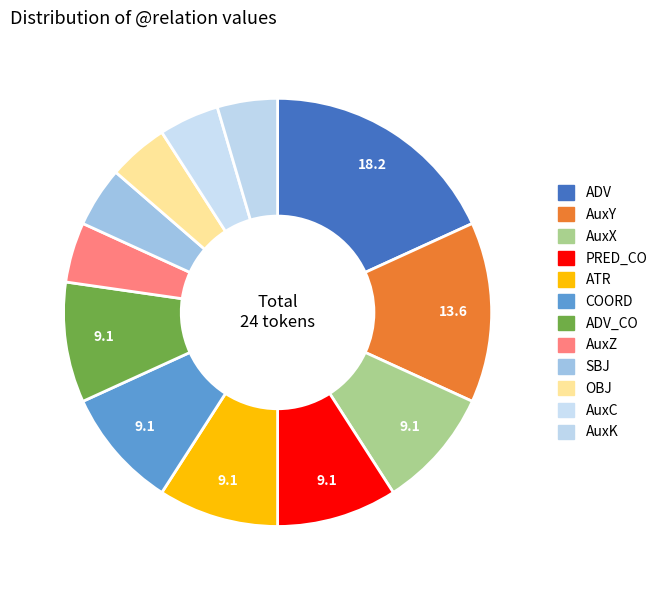

Does ADV_CO represent more than half of the total?

No